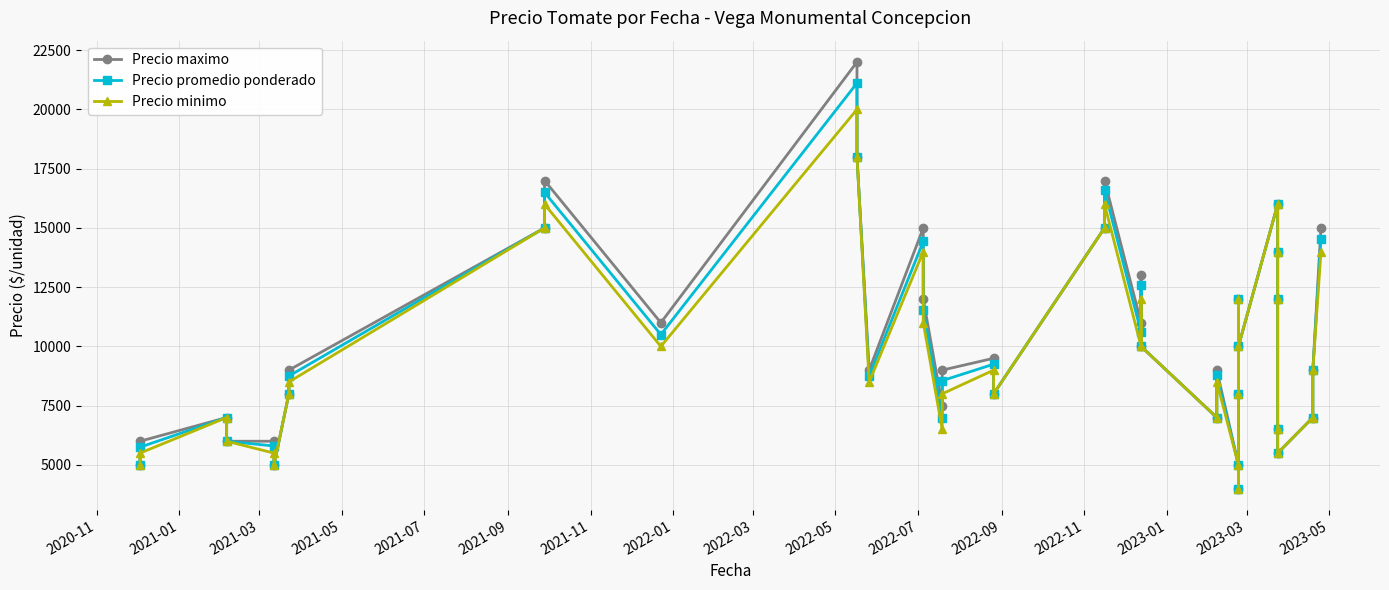

True or false: Precio maximo has more than 0 interior local peaks.

True